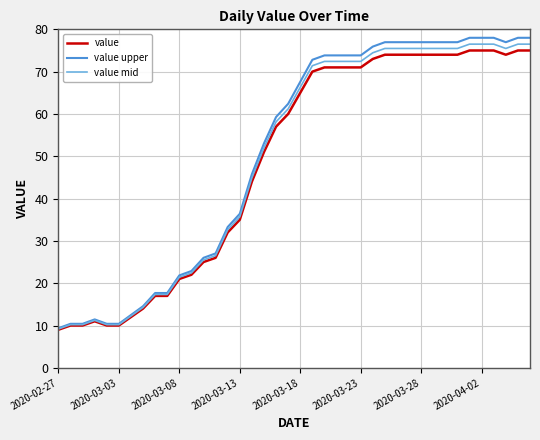

Rank the series by their average value, from highest to lowest.

value upper, value mid, value